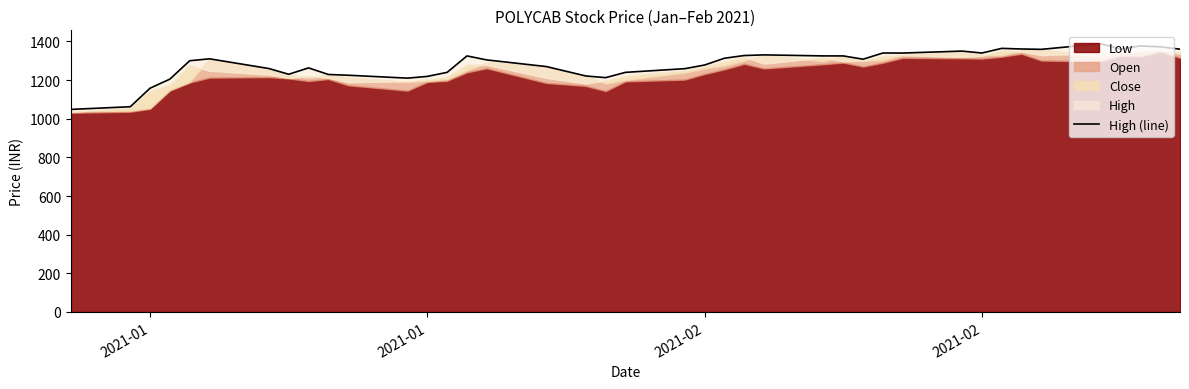

Which label corresponds to the smallest value in the chart?

2021-01